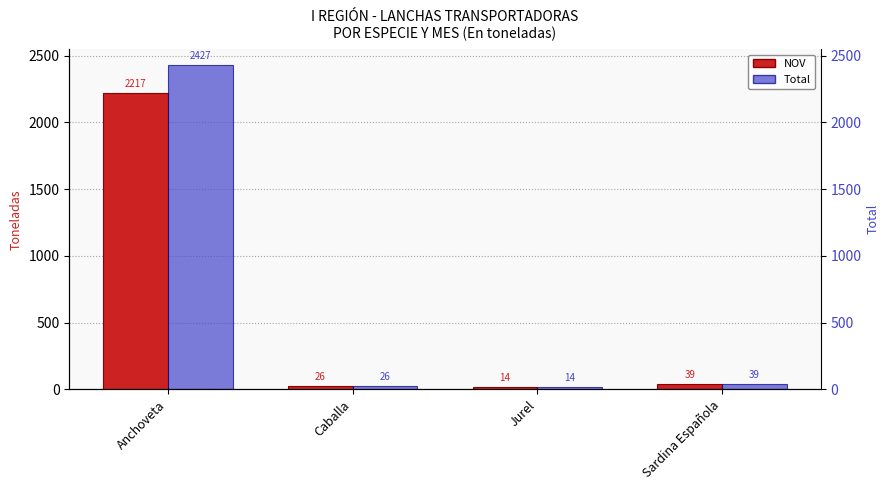

Which series has the largest range (max minus min)?

Total